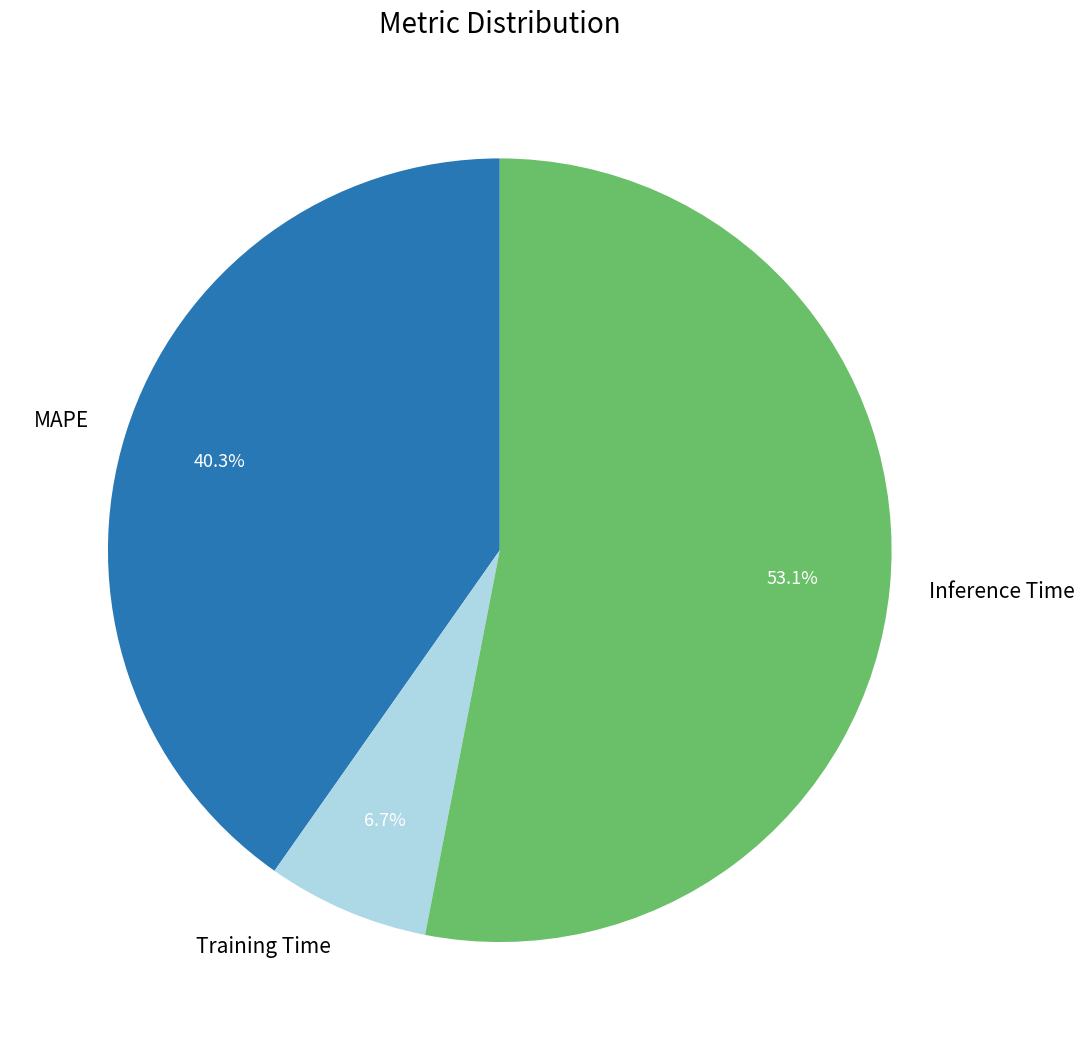

What is the total percentage of MAPE and Inference Time?

93.3%